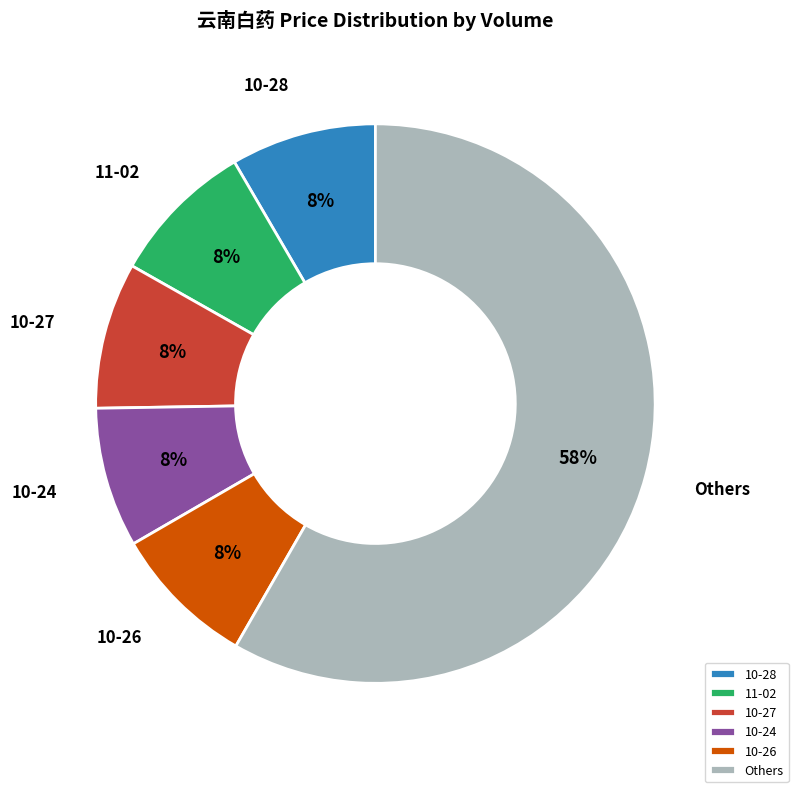

To the nearest percent, what percentage of the pie is 10-24?

8%